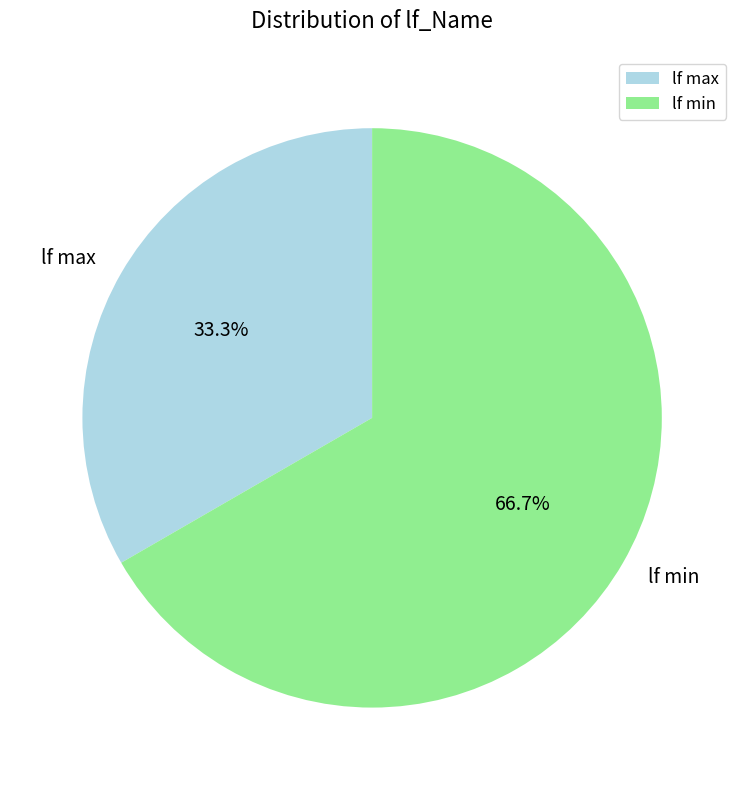

What percentage do lf min and lf max together represent?

100.0%